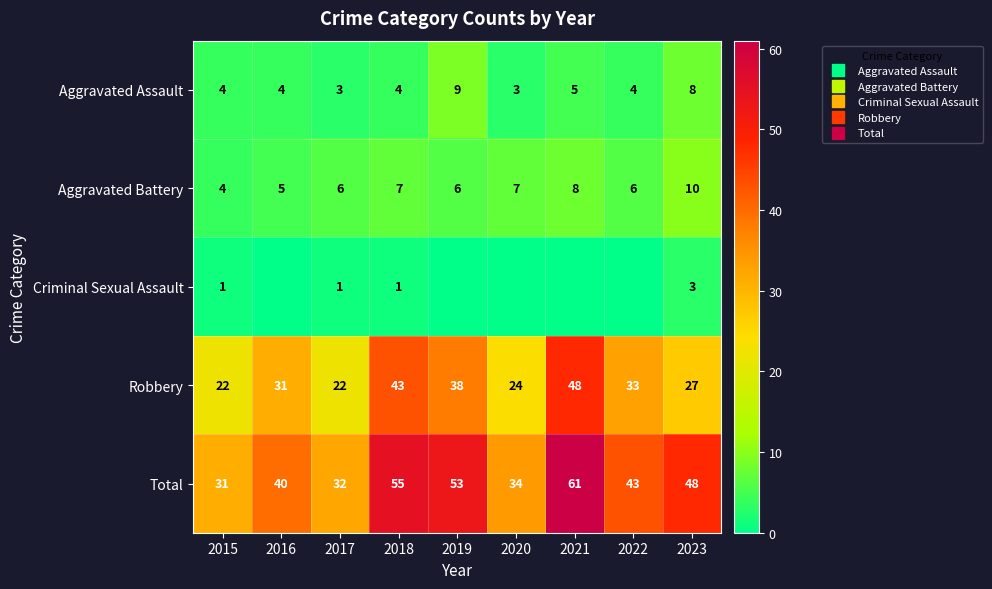

Which series has the largest total across all categories?

Total